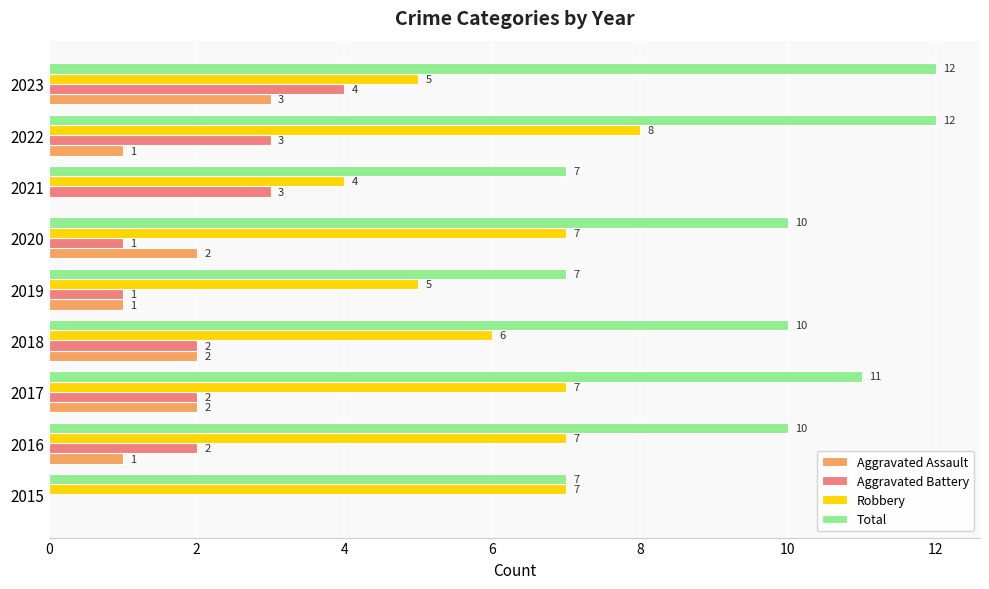

How many Robbery values are between 5 and 7?

7